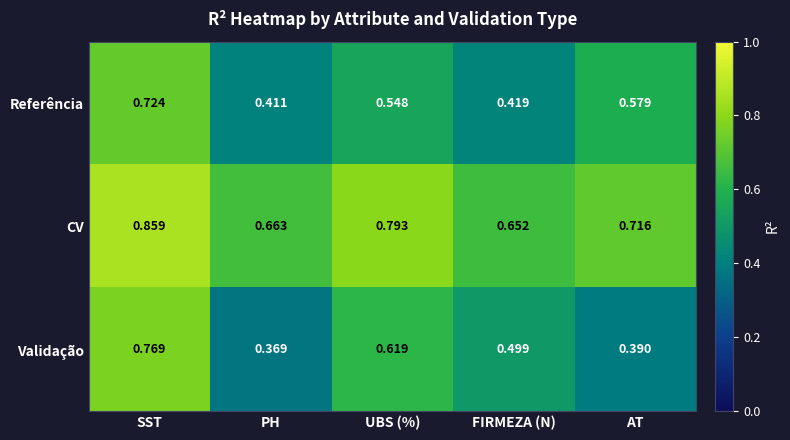

List the series in order of their peak value, lowest first.

Referência, Validação, CV